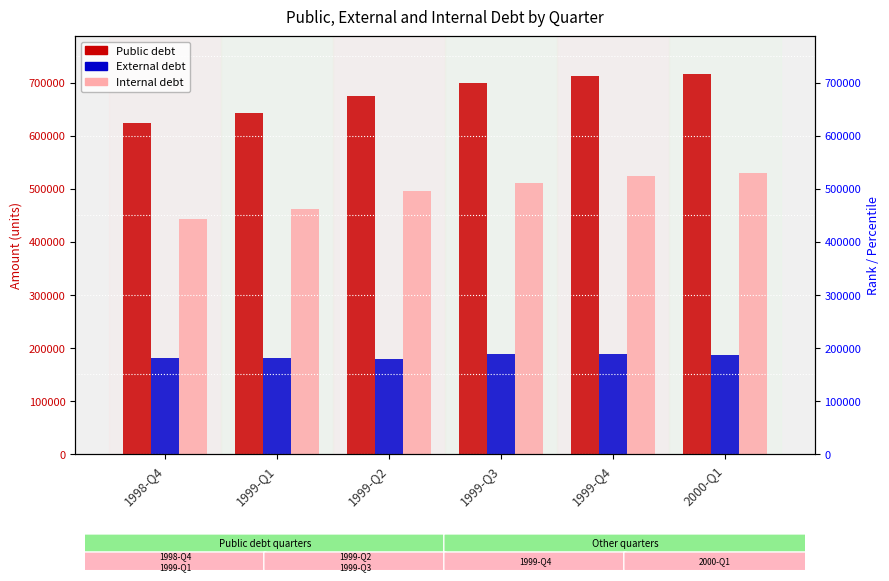

Where does the Internal debt series first go above 510445?

1999-Q3